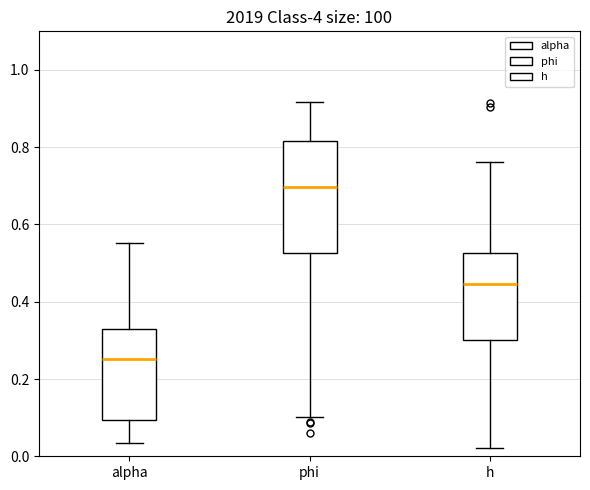

Where is the upper edge of the box for alpha on the y-axis? The values are not printed on the chart, so give them approximately, as read against the axis.

0.32